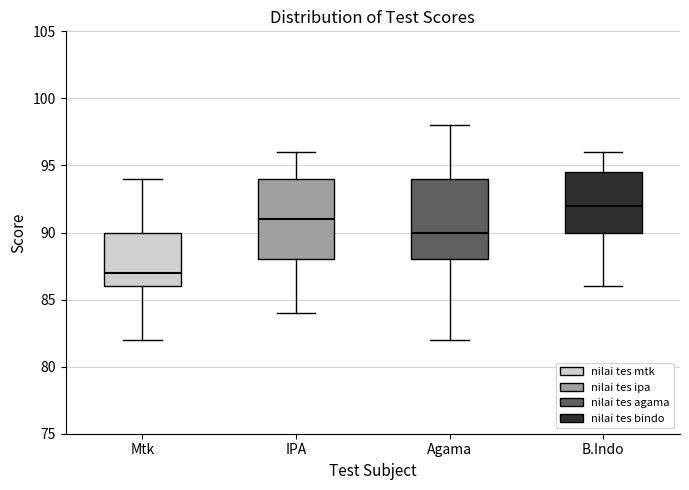

Reading left to right, transcribe this box plot: for each box, give where its median line is, the range the box spans, and where its two whiskers end, as read against the y-axis. The values are not printed on the chart, so give them approximately, as read against the axis.

Mtk: median 87.0, box 86.0 to 90.0, whiskers 82.0 to 94.0
IPA: median 91.0, box 88.0 to 94.0, whiskers 84.0 to 96.0
Agama: median 90.0, box 88.0 to 94.0, whiskers 82.0 to 98.0
B.Indo: median 92.0, box 90.0 to 94.5, whiskers 86.0 to 96.0